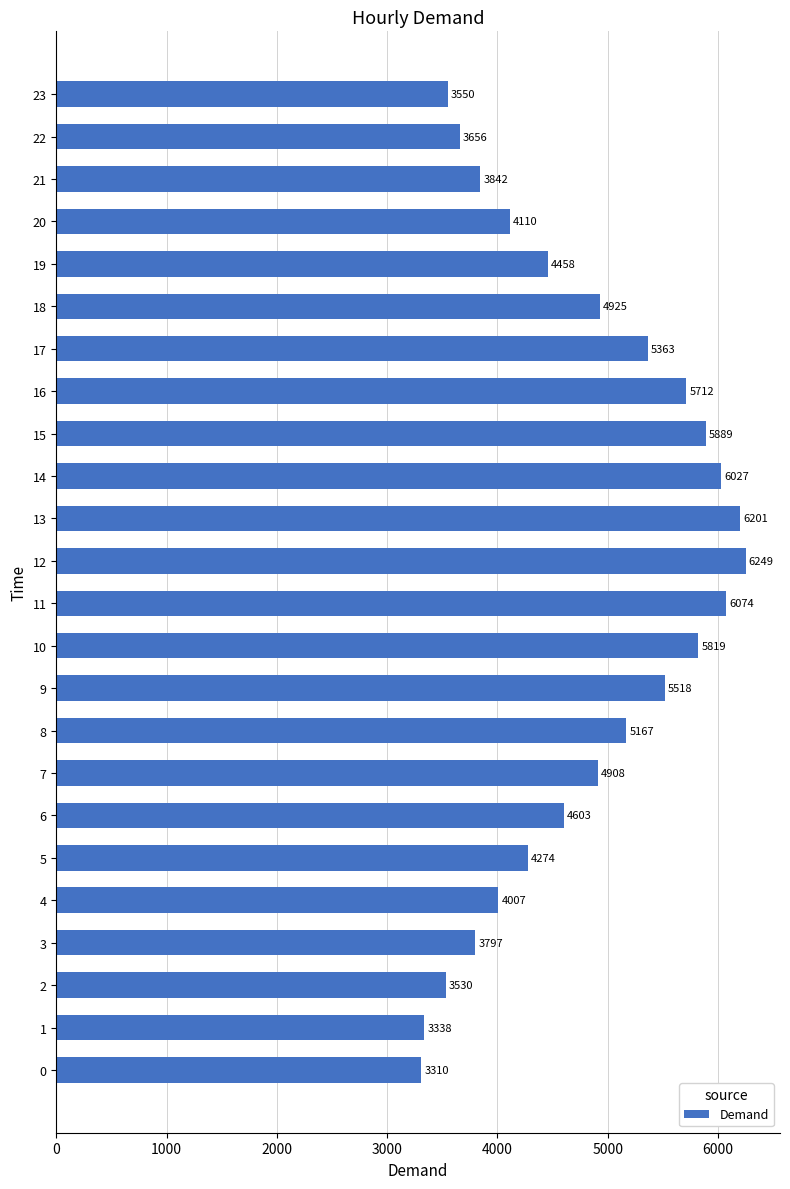

What is the average value?

4764